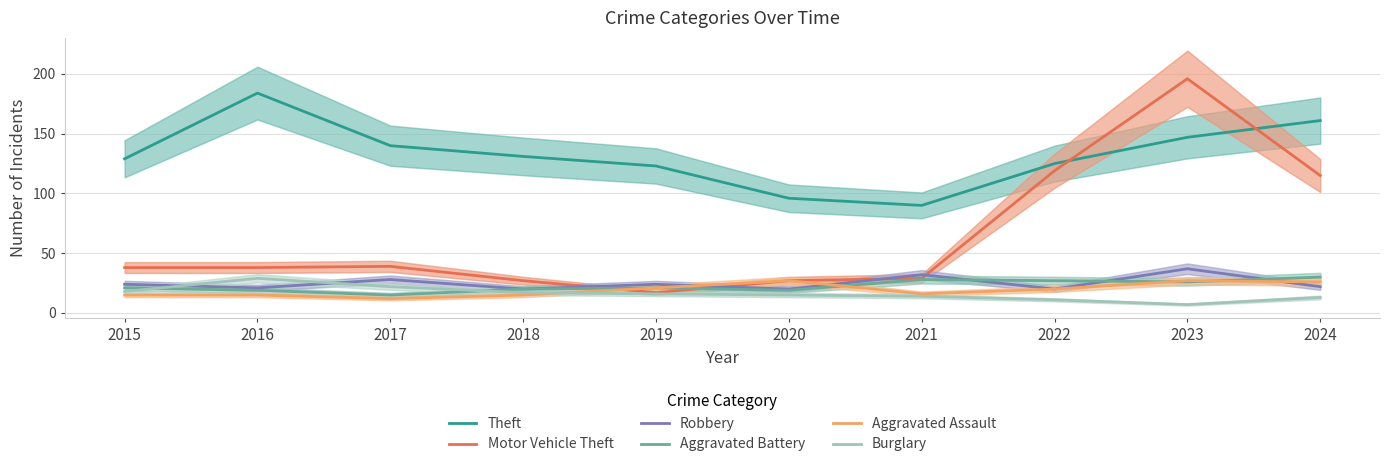

At how many categories does at least one series exceed 182?

2